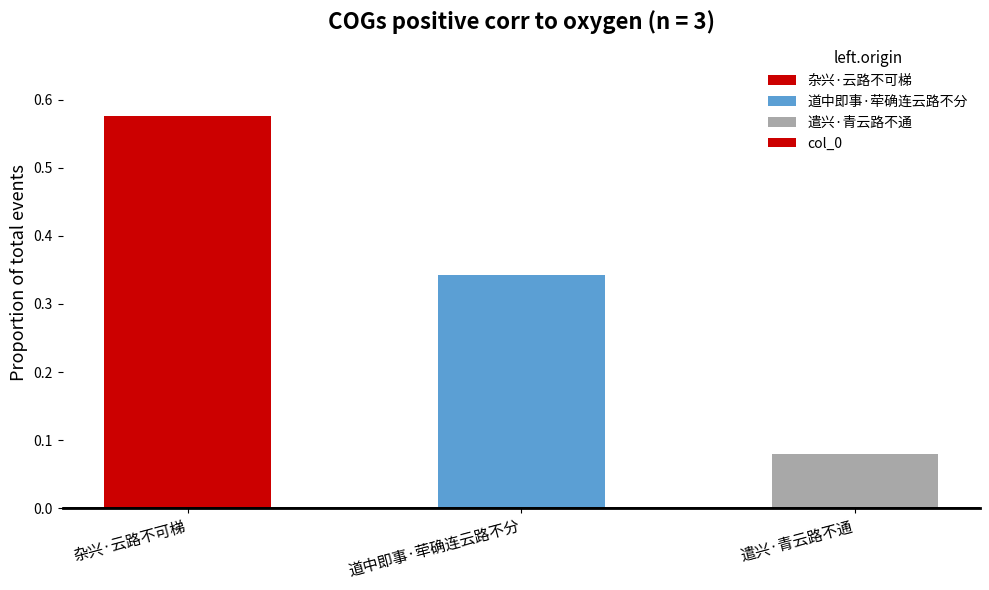

What is the sum of the values at 杂兴·云路不可梯 and 道中即事·荦确连云路不分?

0.9